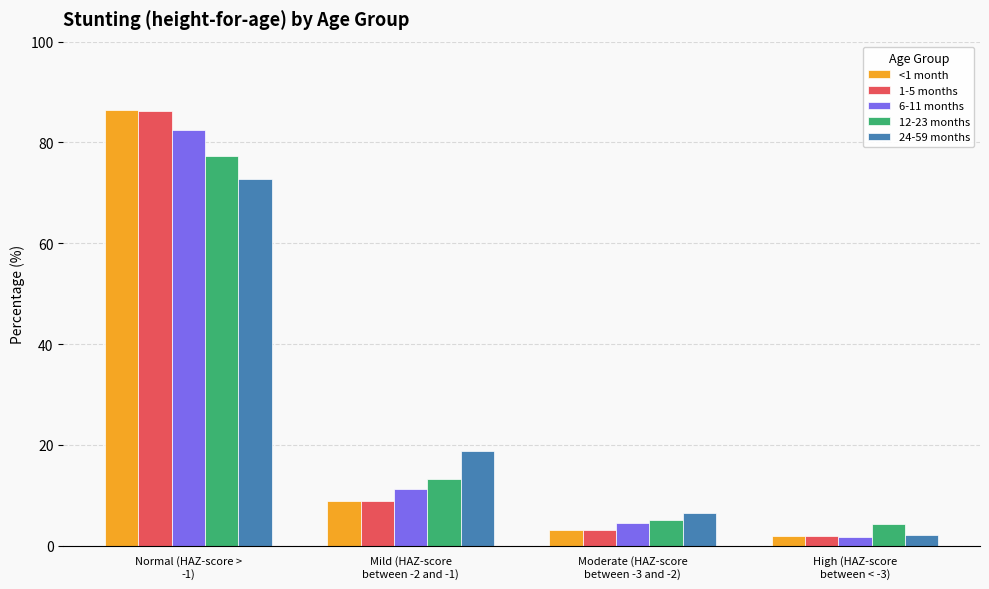

What is the minimum value for 12-23 months?

4.4